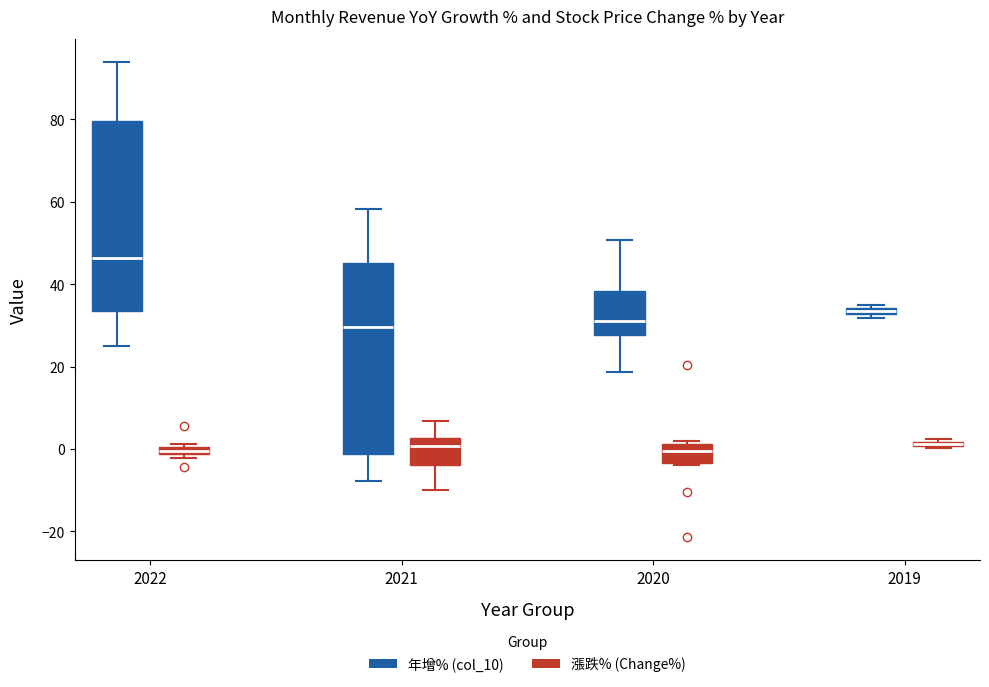

Where does the upper whisker of the box for 2021 (漲跌% (Change%)) end on the y-axis? The values are not printed on the chart, so give them approximately, as read against the axis.

6